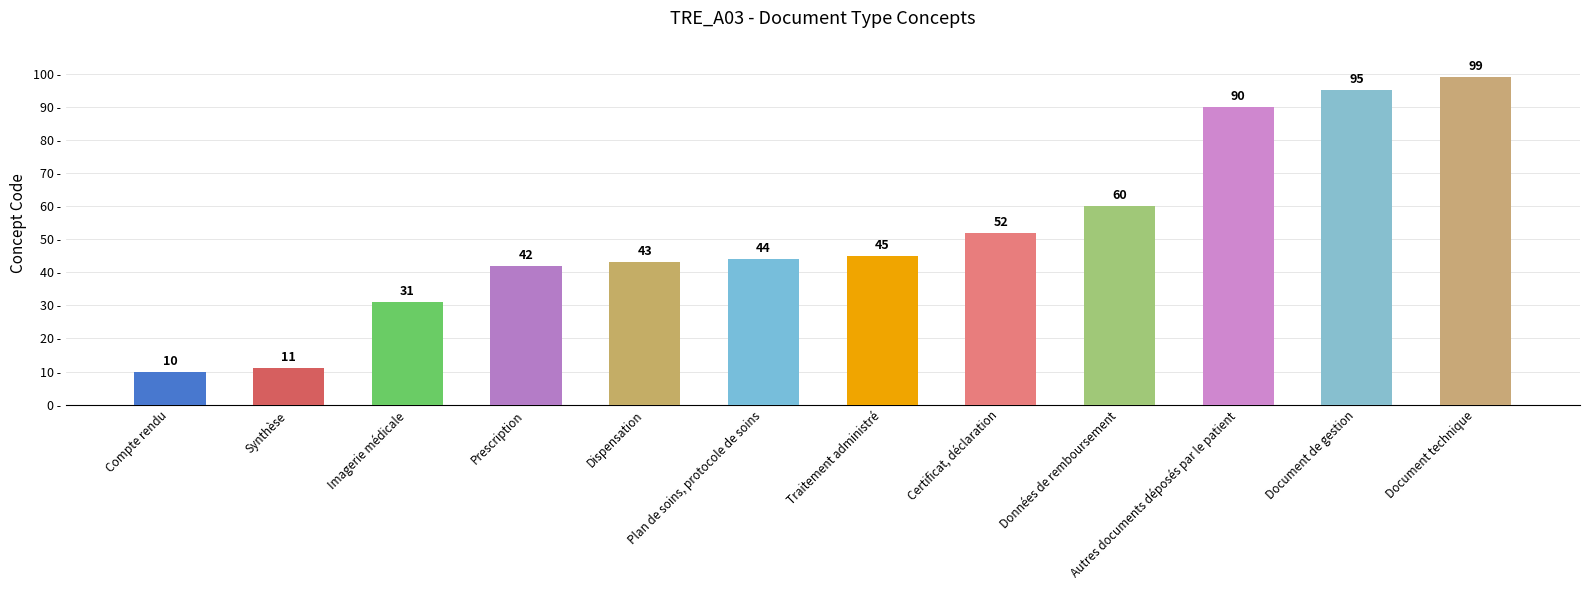

How many series are shown in this chart?

1